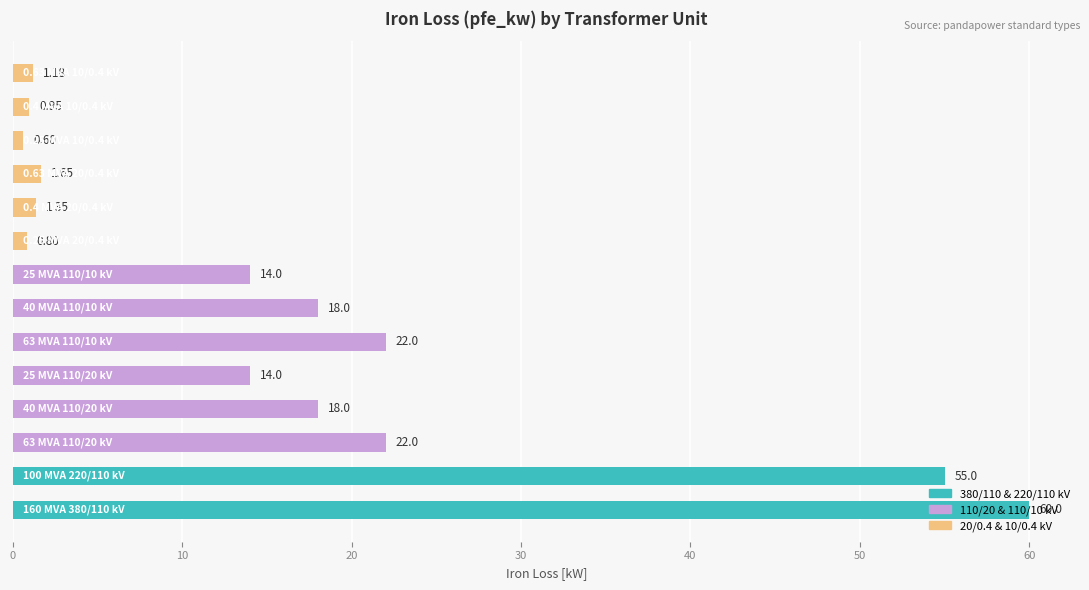

What is the average value?

16.4